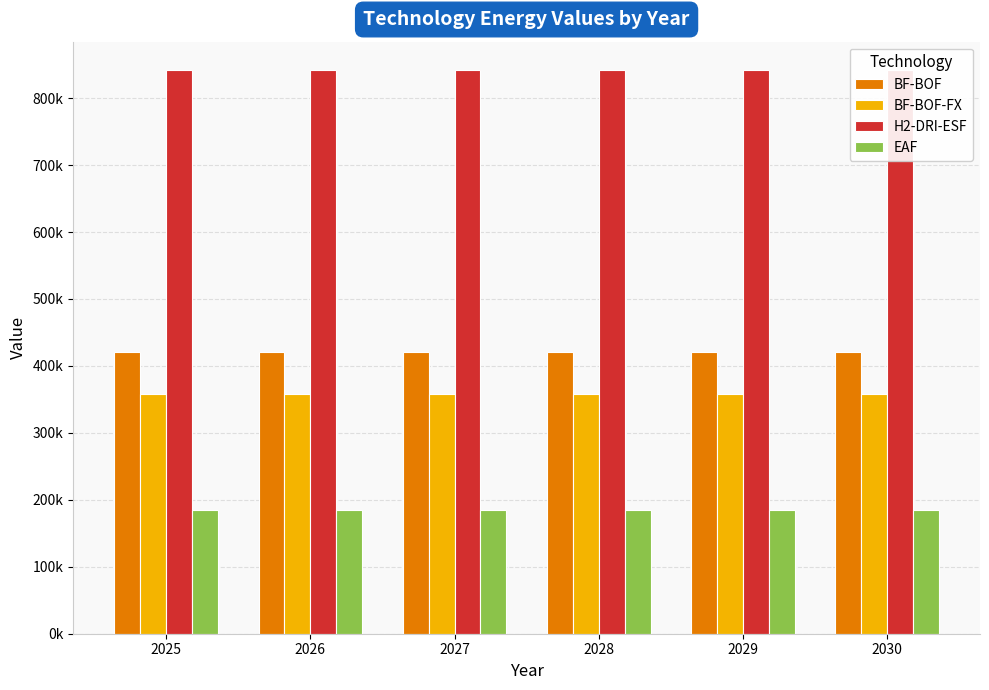

Between 2027 and 2028, which series saw the biggest shift?

BF-BOF